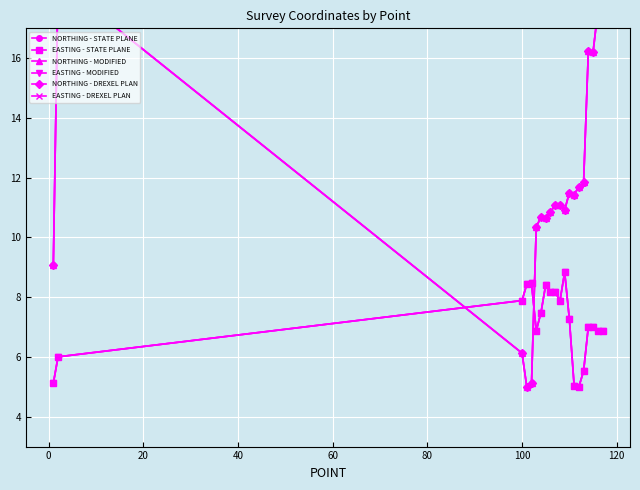

What is the sum of all NORTHING - DREXEL PLAN values?

233.7